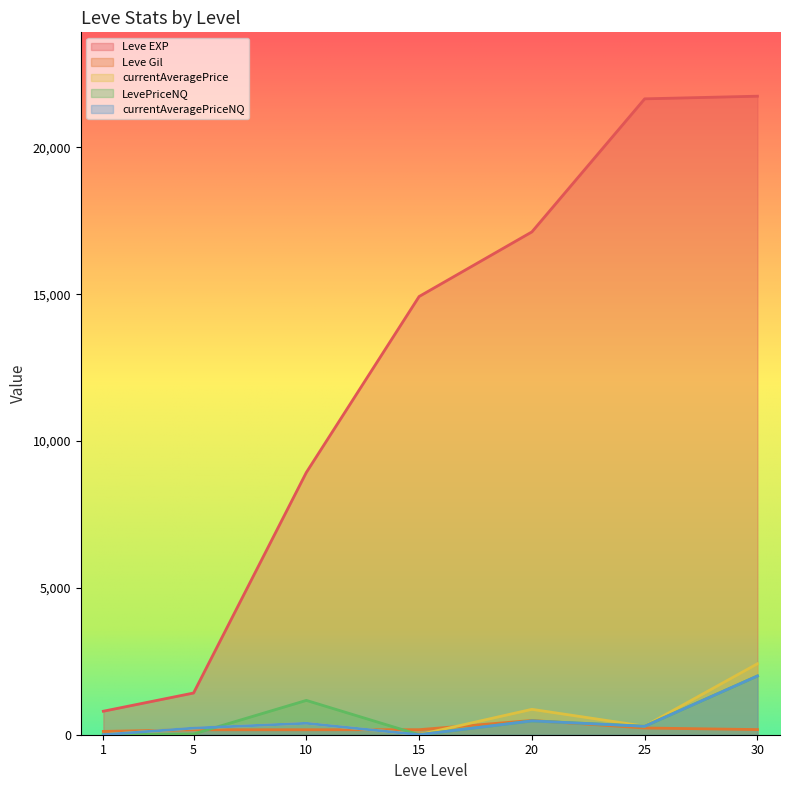

Read the Leve Gil value at 20.

485.0